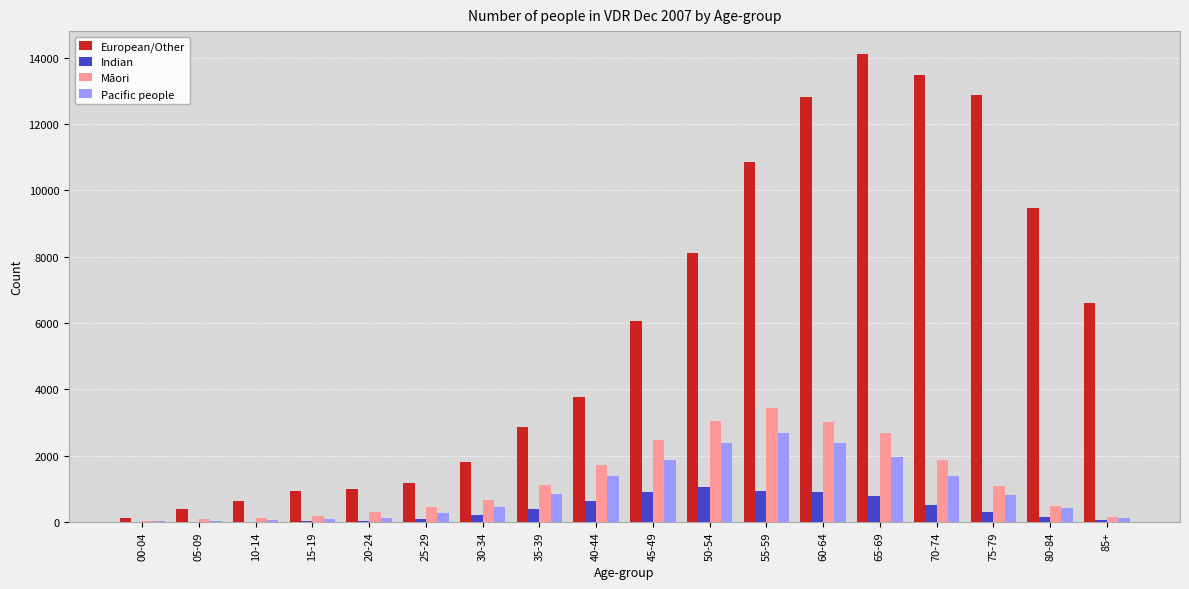

Which series changed the most between 05-09 and 55-59?

European/Other